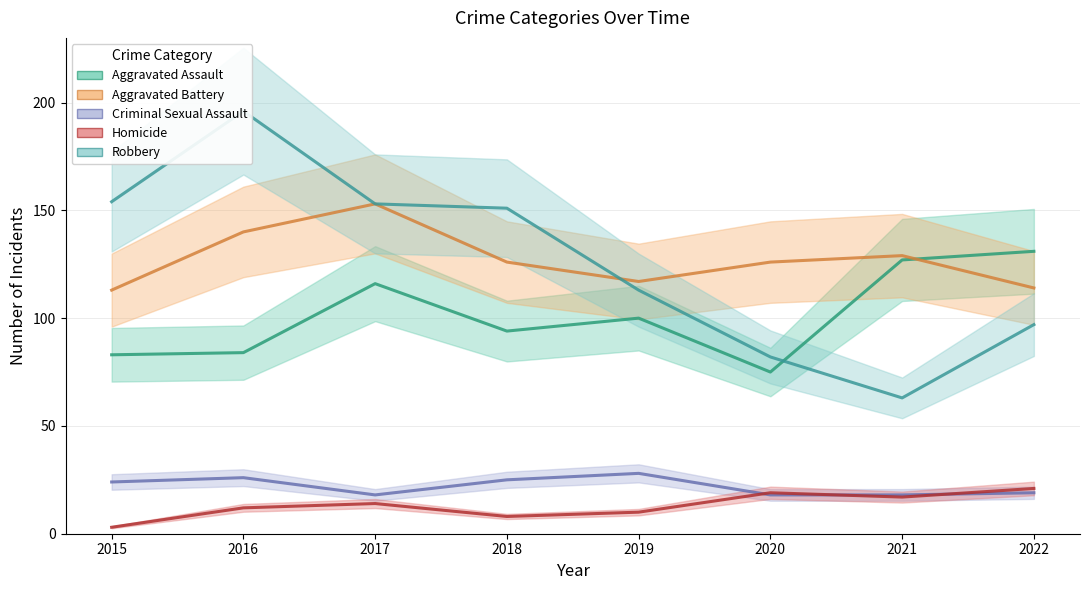

Between 2015 and 2016, which series saw the biggest shift?

Robbery